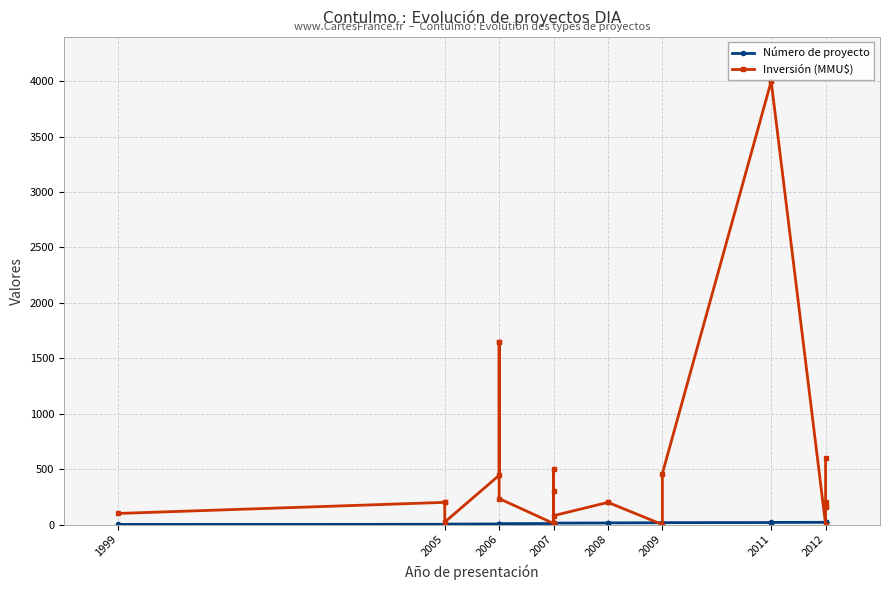

How many values in the Inversión (MMU$) series are below 200?

9